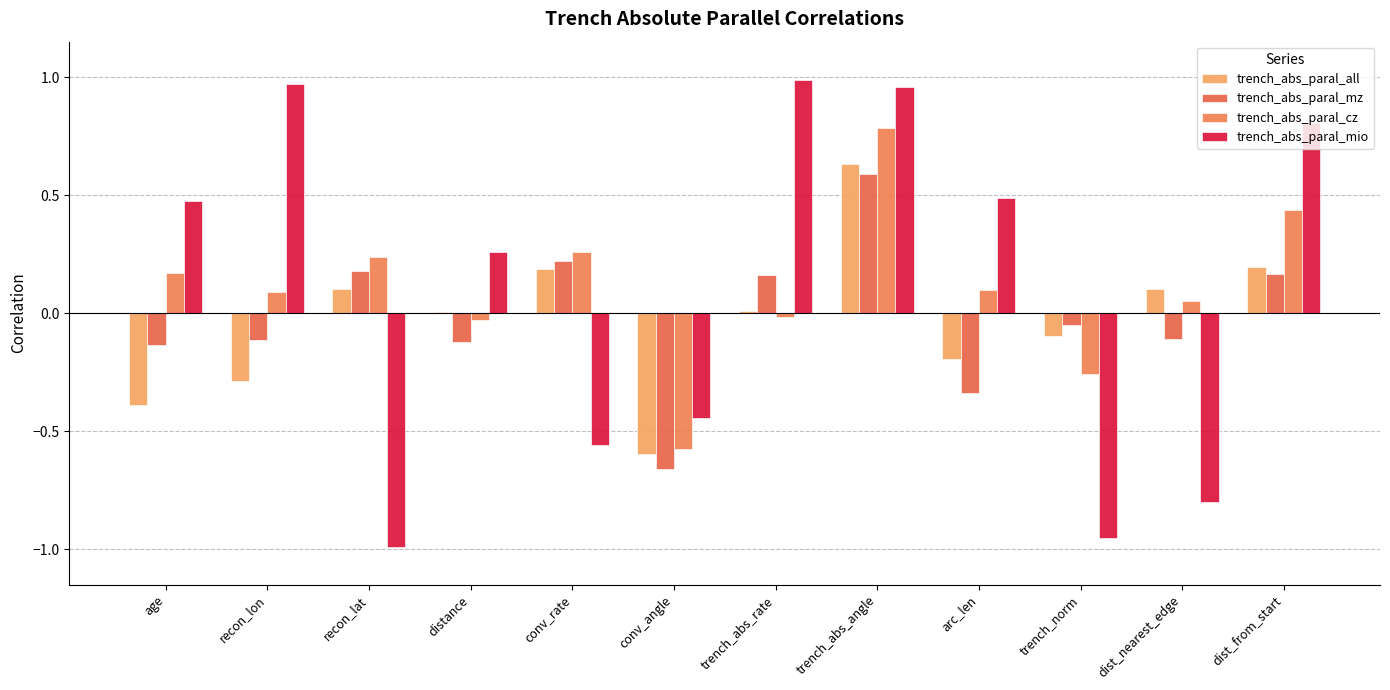

What is the difference between the trench_abs_paral_mio values at dist_nearest_edge and arc_len?

1.3